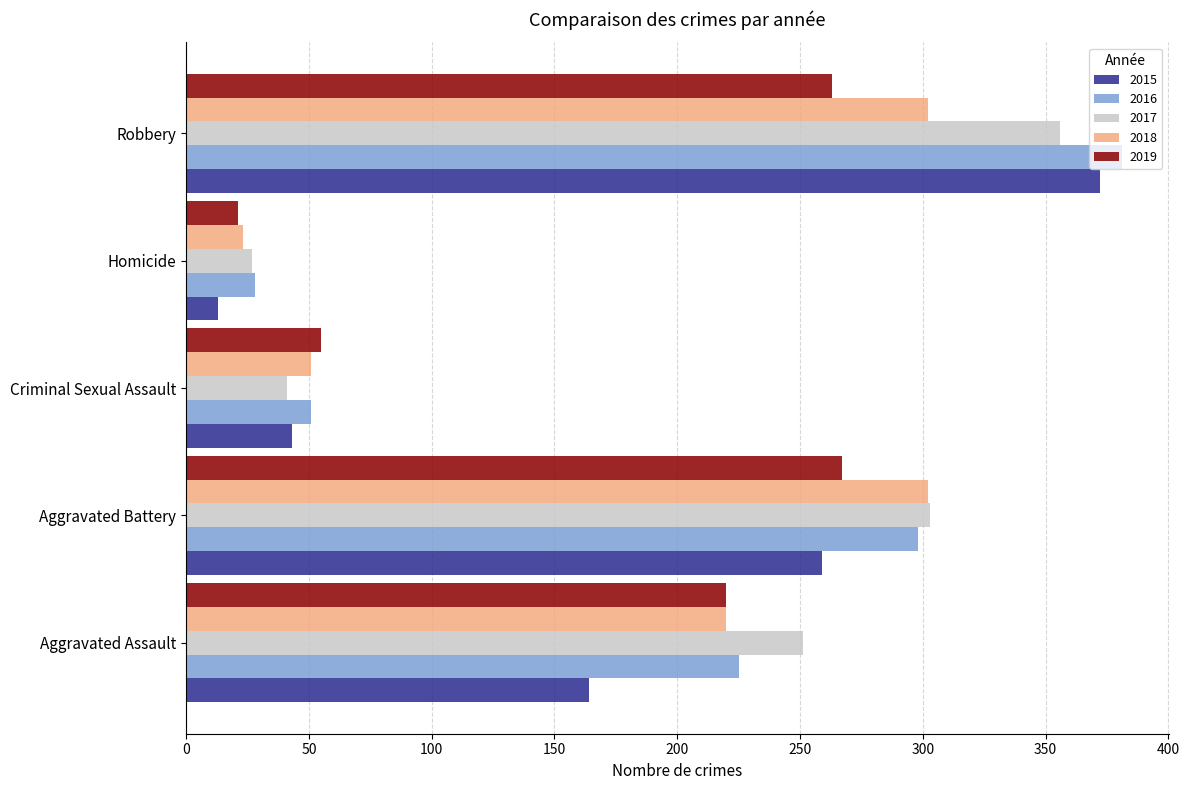

Between Aggravated Assault and Criminal Sexual Assault, which series saw the biggest shift?

2017